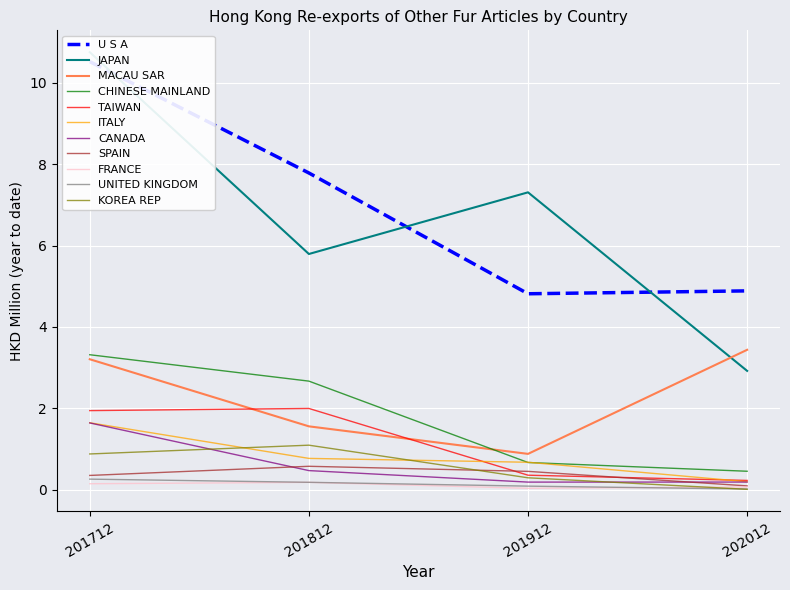

Where do 202012 and 201712 first cross each other?

U S A and MACAU SAR